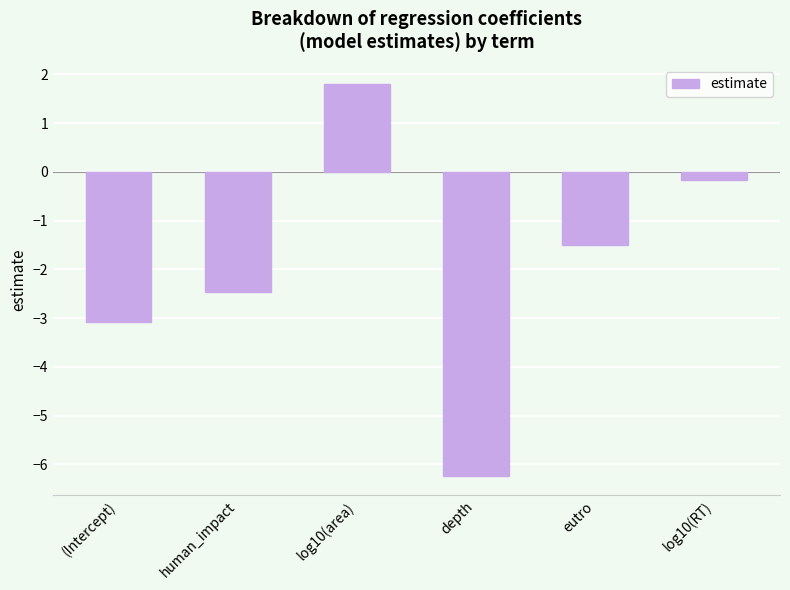

Count the number of values greater than -1.

2